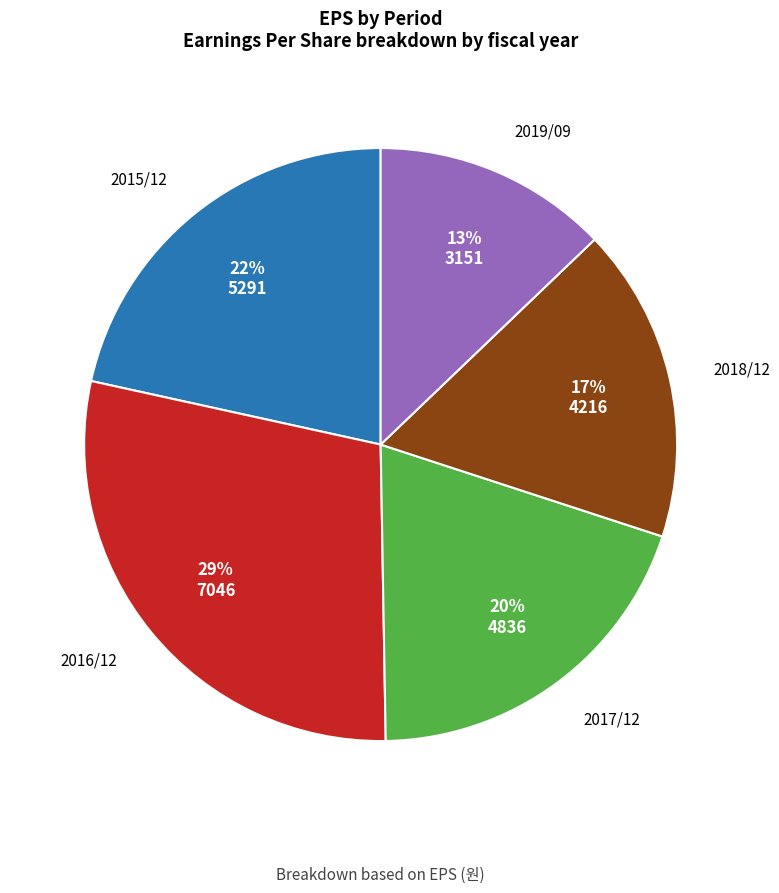

What is the largest slice in the pie chart?

2016/12